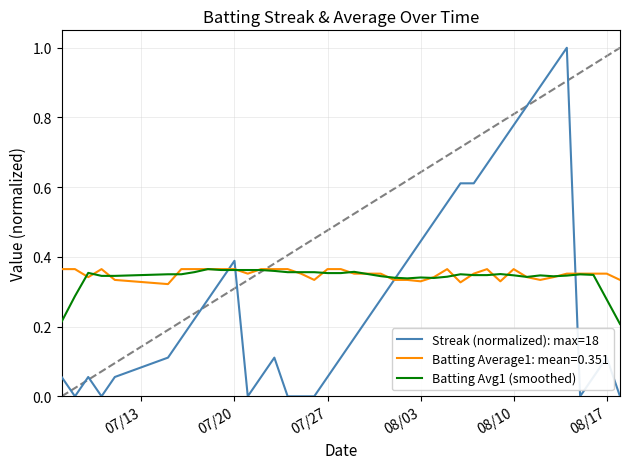

What is the maximum value shown in the chart?

1.0